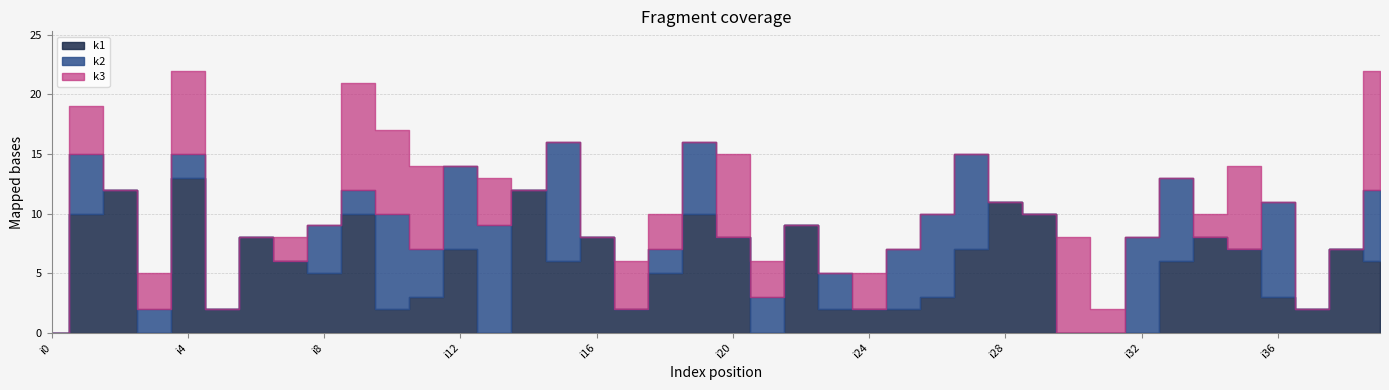

Reading left to right, what are all the values shown in this chart?

k1: i0=0	i1=10	i2=12	i3=0	i4=13	i5=2	i6=8	i7=6	i8=5	i9=10	i10=2	i11=3	i12=7	i13=0	i14=12	i15=6	i16=8	i17=2	i18=5	i19=10	i20=8	i21=0	i22=9	i23=2	i24=2	i25=2	i26=3	i27=7	i28=11	i29=10	i30=0	i31=0	i32=0	i33=6	i34=8	i35=7	i36=3	i37=2	i38=7	i39=6
k2: i0=0	i1=5	i2=0	i3=2	i4=2	i5=0	i6=0	i7=0	i8=4	i9=2	i10=8	i11=4	i12=7	i13=9	i14=0	i15=10	i16=0	i17=0	i18=2	i19=6	i20=0	i21=3	i22=0	i23=3	i24=0	i25=5	i26=7	i27=8	i28=0	i29=0	i30=0	i31=0	i32=8	i33=7	i34=0	i35=0	i36=8	i37=0	i38=0	i39=6
k3: i0=0	i1=4	i2=0	i3=3	i4=7	i5=0	i6=0	i7=2	i8=0	i9=9	i10=7	i11=7	i12=0	i13=4	i14=0	i15=0	i16=0	i17=4	i18=3	i19=0	i20=7	i21=3	i22=0	i23=0	i24=3	i25=0	i26=0	i27=0	i28=0	i29=0	i30=8	i31=2	i32=0	i33=0	i34=2	i35=7	i36=0	i37=0	i38=0	i39=10